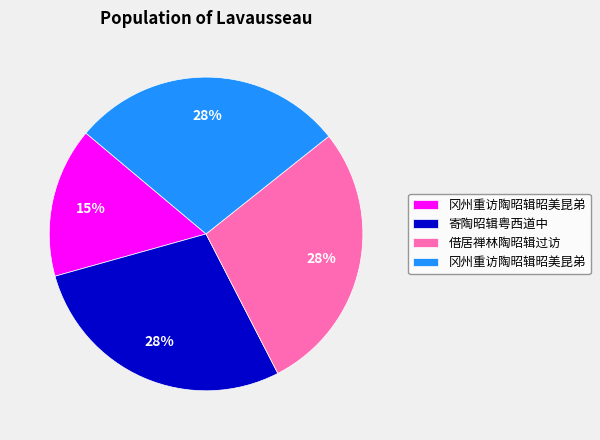

Is there any slice that represents more than half of the pie?

No